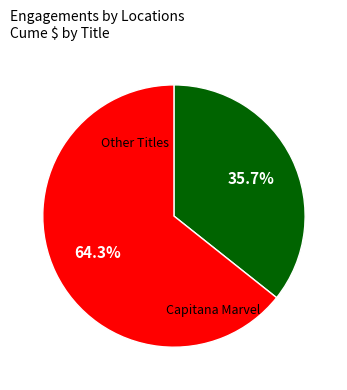

Is there any slice that represents more than half of the pie?

Yes